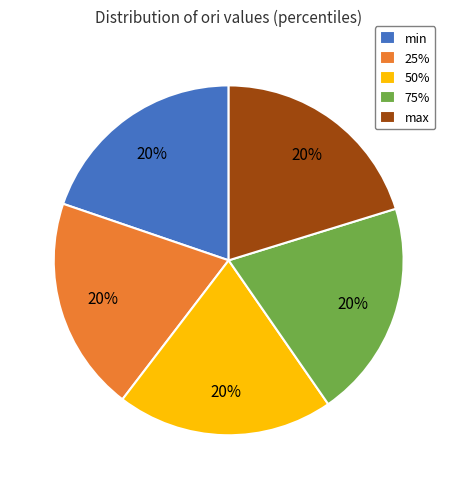

To the nearest percent, what percentage of the pie is min?

20%